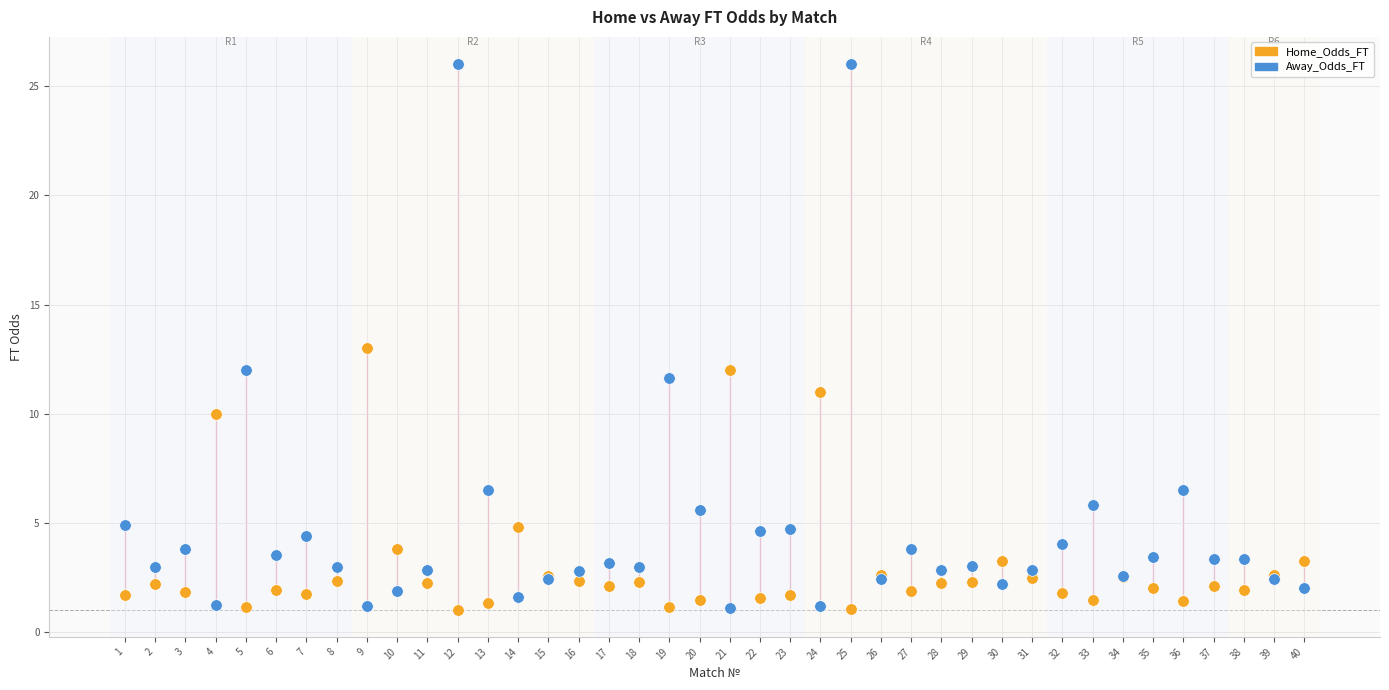

What are all the series names shown in the legend?

Home_Odds_FT, Away_Odds_FT